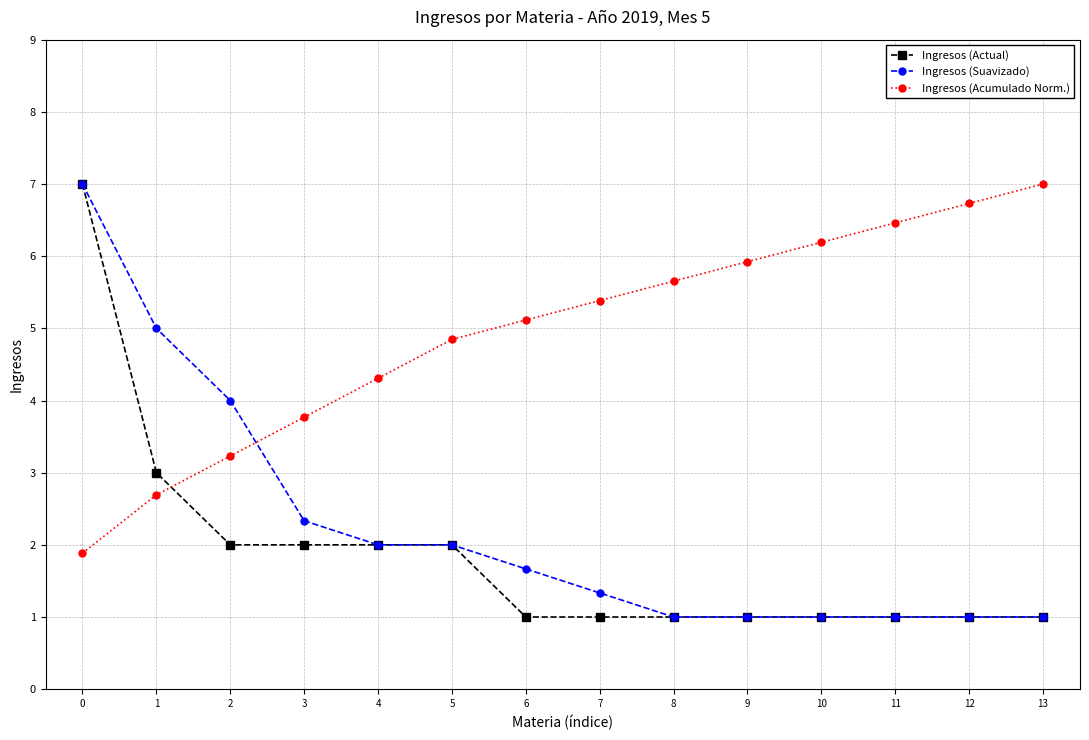

What is the total value across all series at 6?

7.8